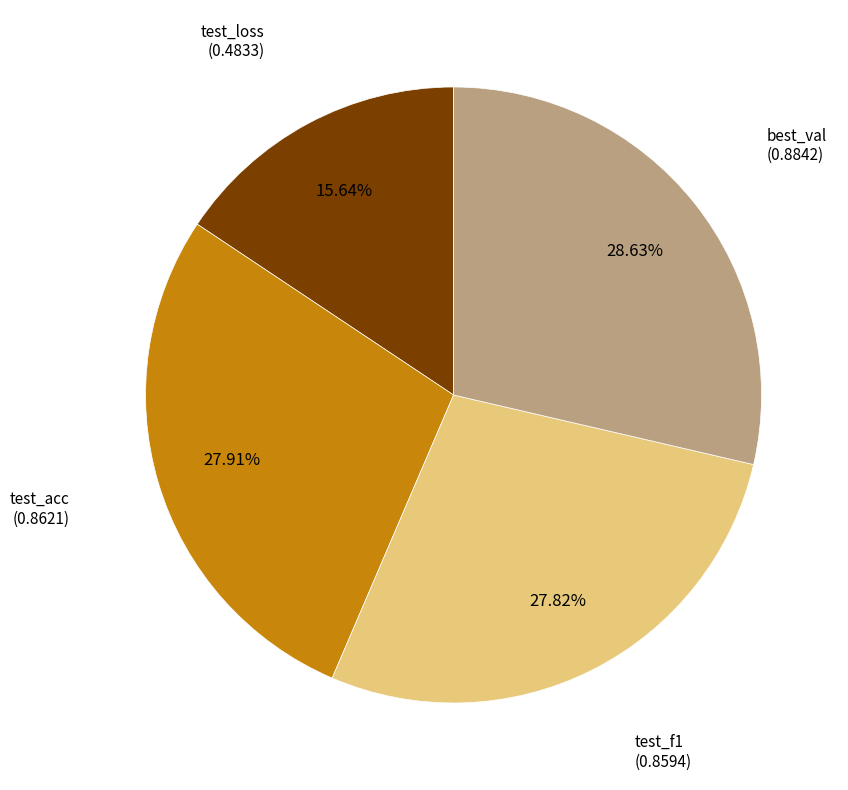

Is there a majority slice in this chart?

No